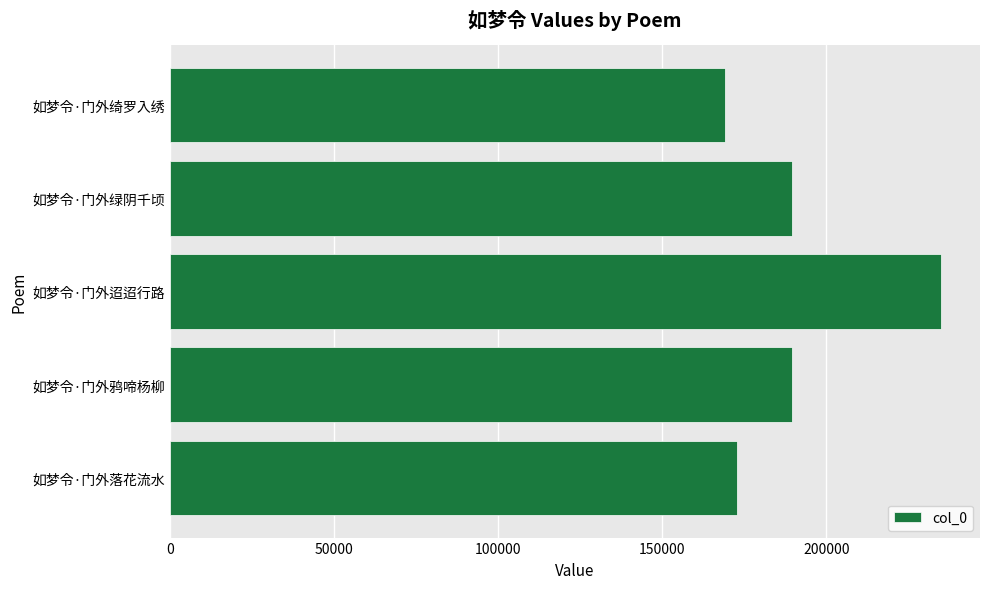

What is the smallest value displayed?

169231